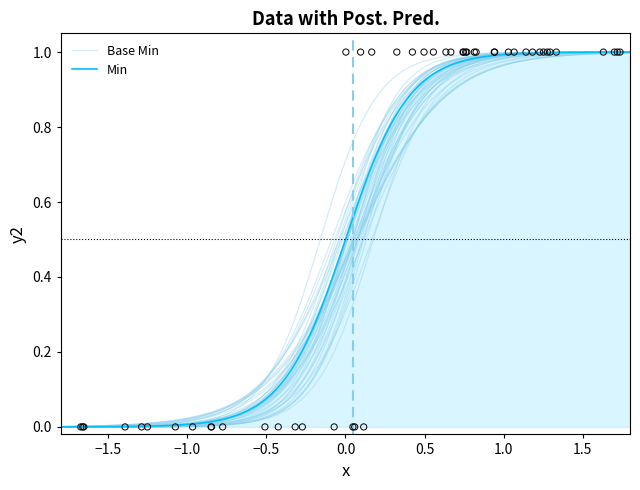

Which series has the largest Y range (max minus min)?

Min